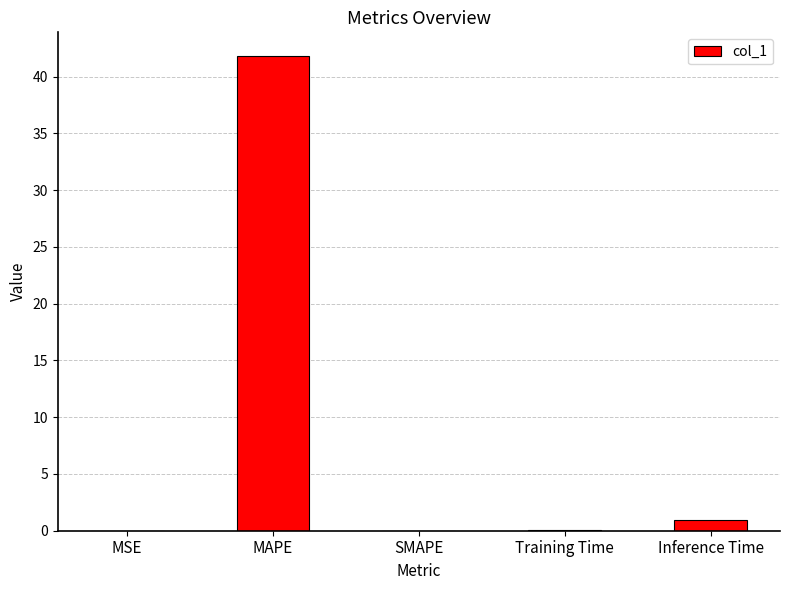

Is it true that the value at SMAPE is 0.0?

True